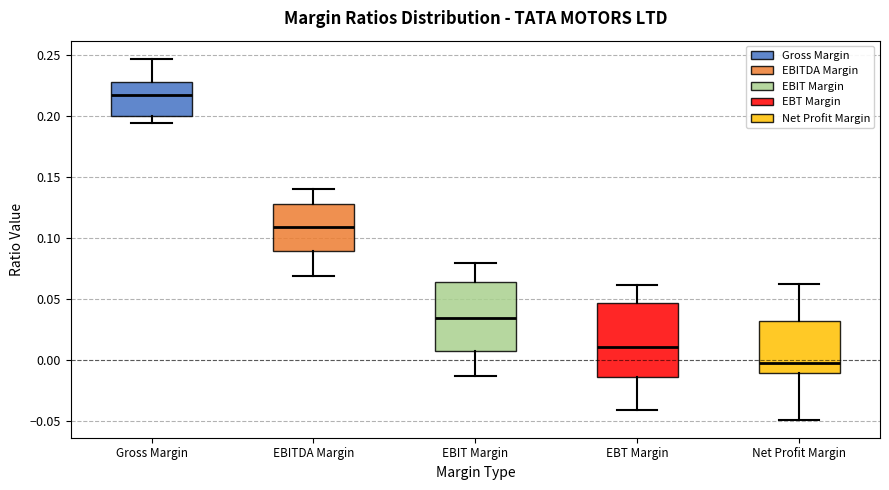

Where does the lower whisker of the box for EBITDA Margin end on the y-axis? The values are not printed on the chart, so give them approximately, as read against the axis.

0.070